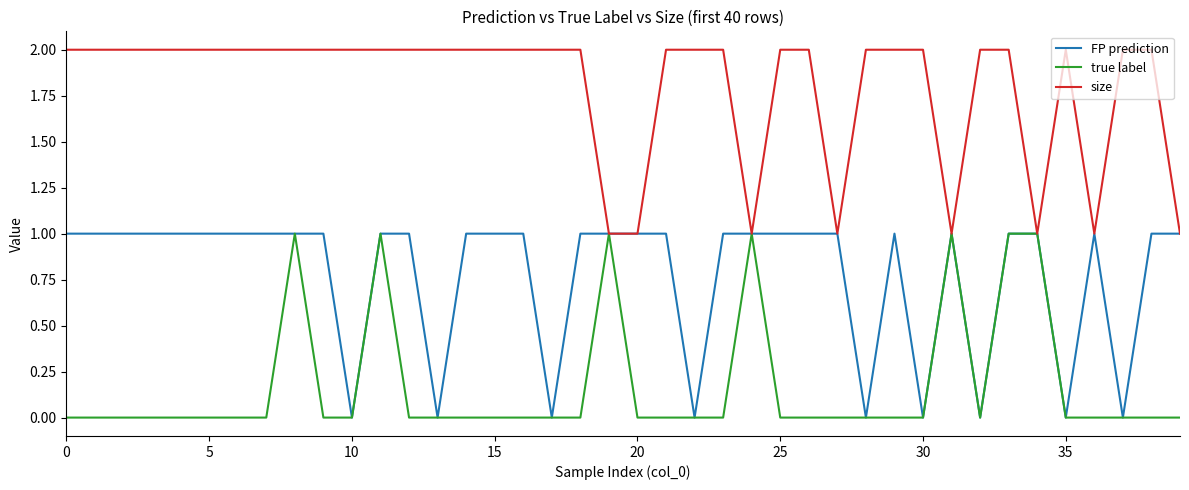

Which series has the largest total across all categories?

size